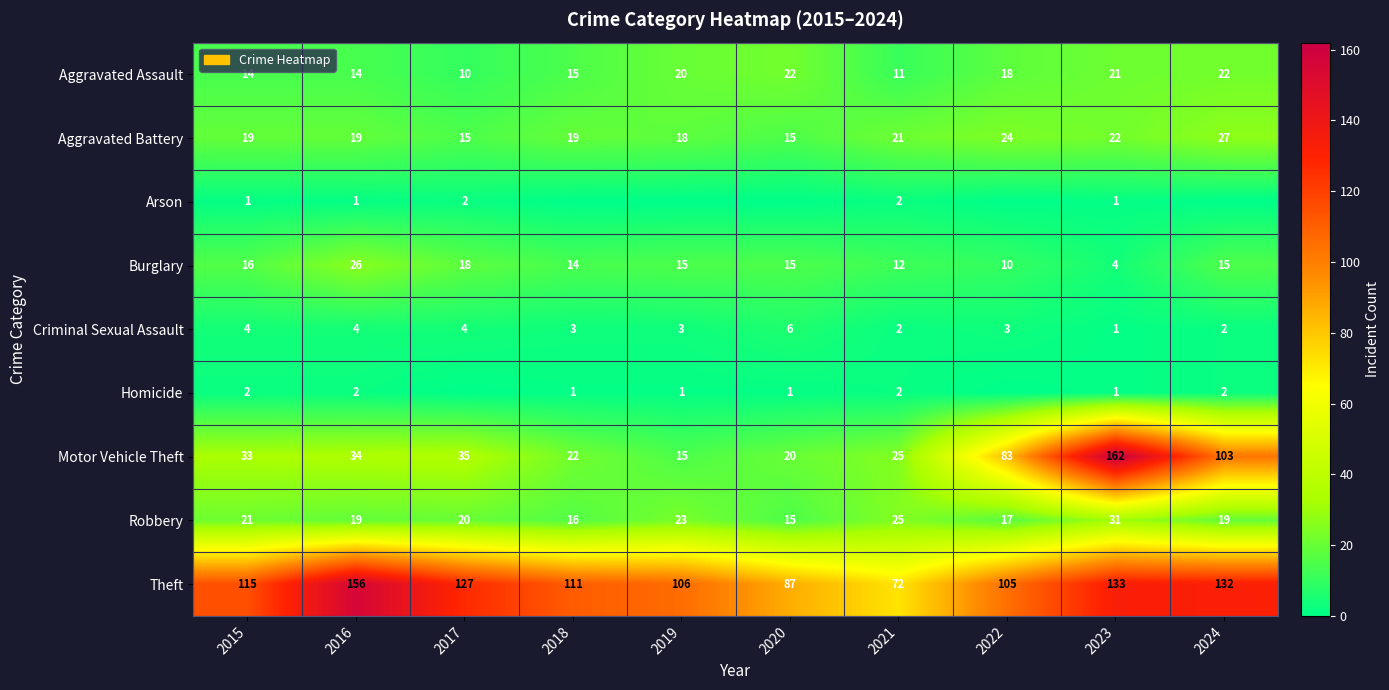

What is the sum of all Aggravated Assault values?

167